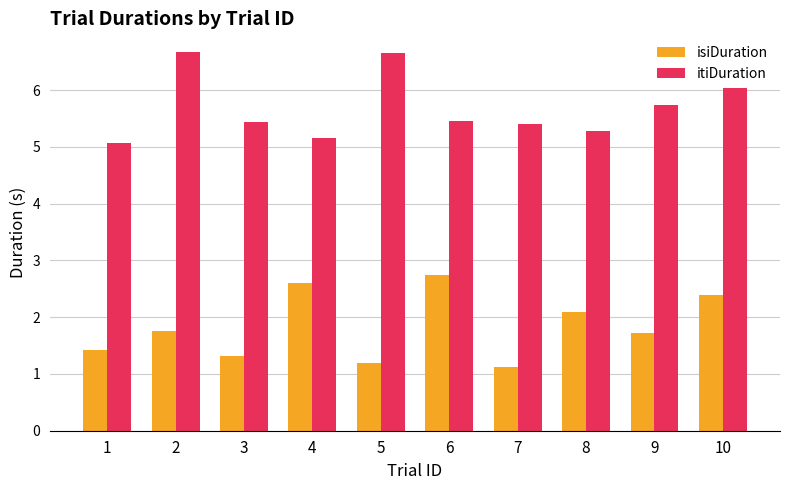

What is the difference between the second highest and minimum values in the isiDuration series?

1.5